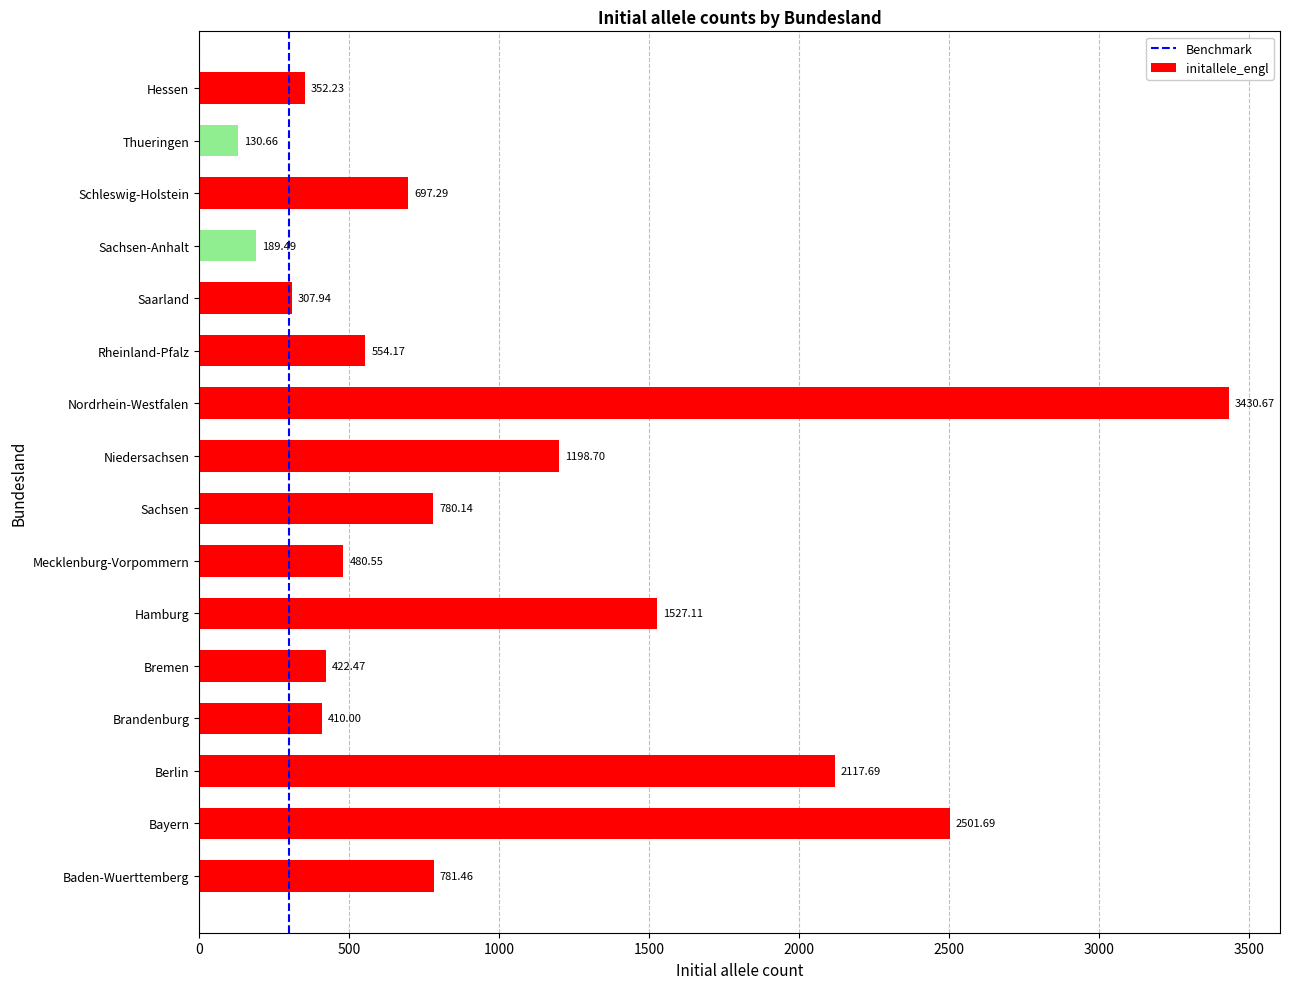

At which category does the chart reach its minimum across all series?

Thueringen